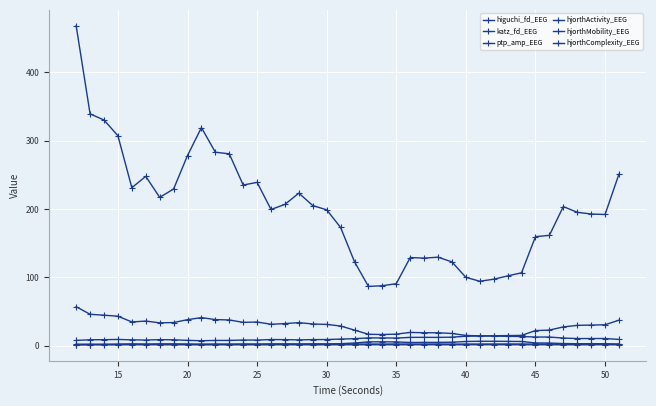

What is the smallest value displayed?

1.4